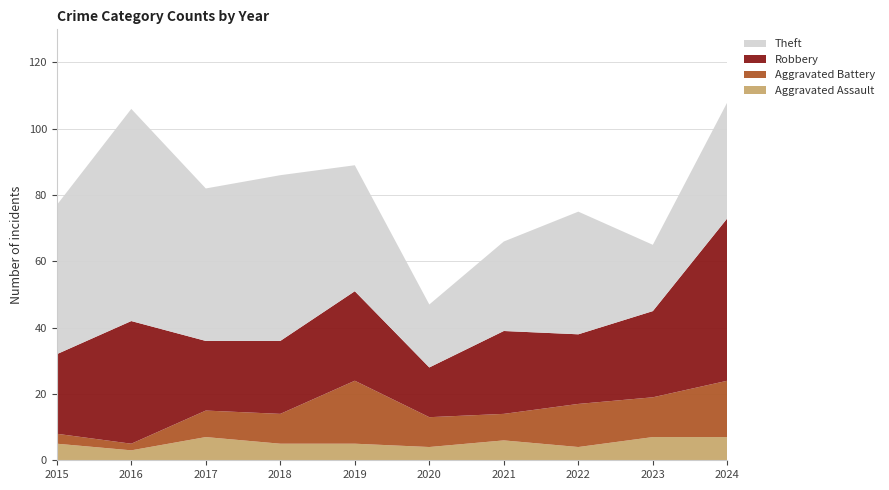

Reading left to right, extract all data points from this chart.

Aggravated Assault: 2015=5	2016=3	2017=7	2018=5	2019=5	2020=4	2021=6	2022=4	2023=7	2024=7
Aggravated Battery: 2015=3	2016=2	2017=8	2018=9	2019=19	2020=9	2021=8	2022=13	2023=12	2024=17
Robbery: 2015=24	2016=37	2017=21	2018=22	2019=27	2020=15	2021=25	2022=21	2023=26	2024=49
Theft: 2015=45	2016=64	2017=46	2018=50	2019=38	2020=19	2021=27	2022=37	2023=20	2024=35